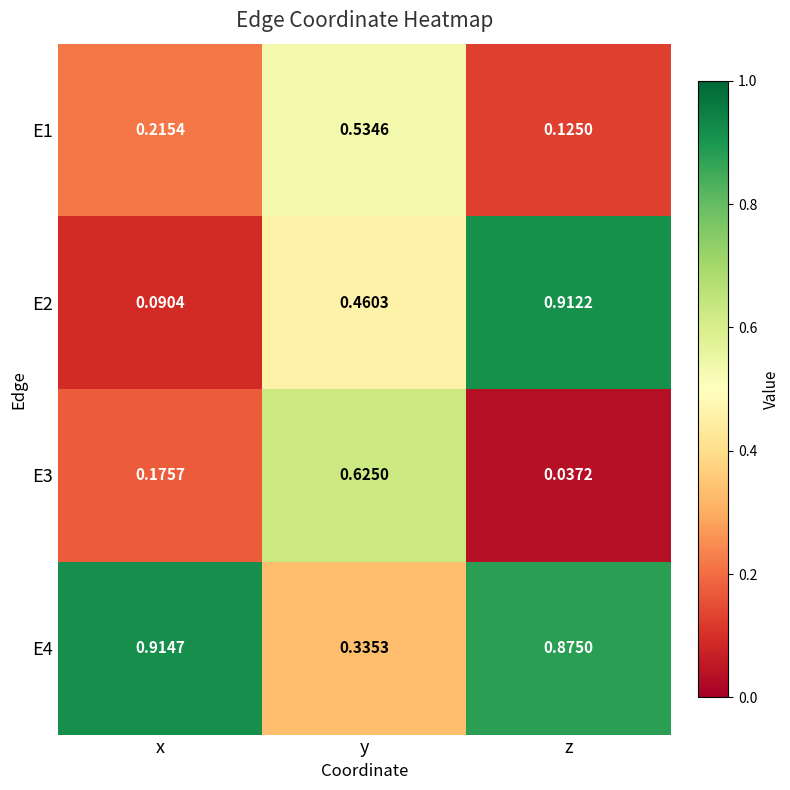

How many distinct data groups are displayed?

4